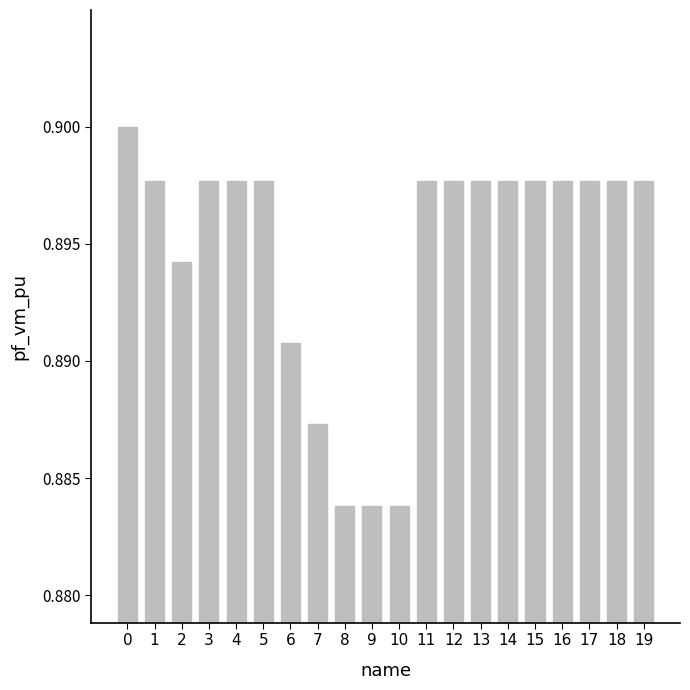

Does the chart contain any negative values?

No